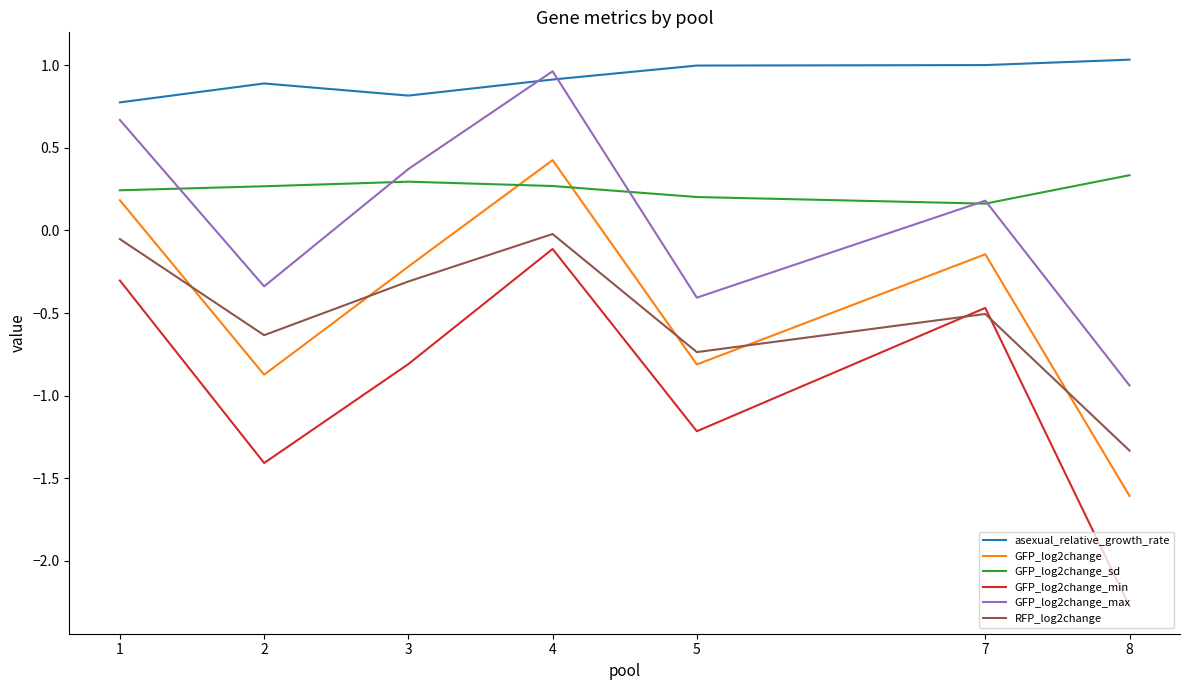

At which category does the chart reach its minimum across all series?

8